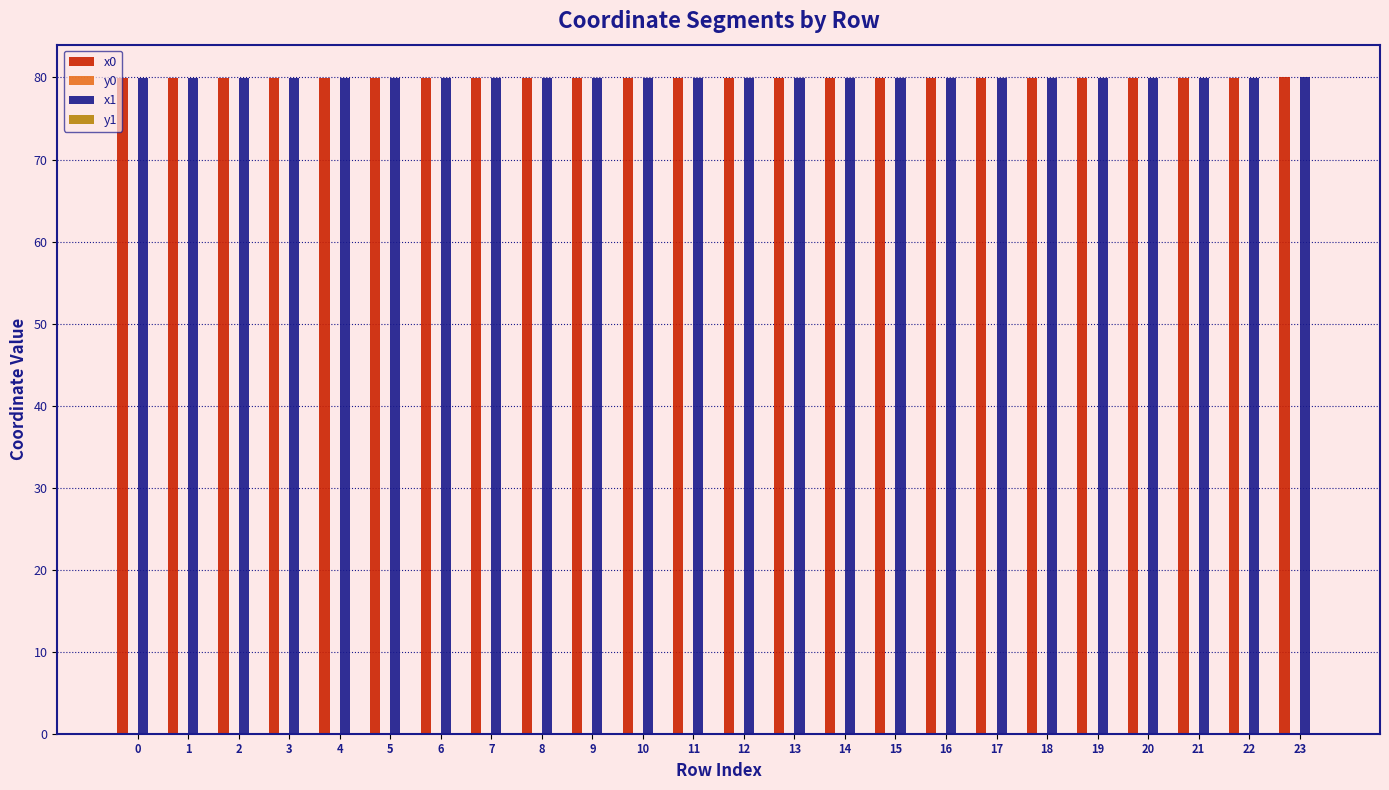

Are the bars grouped side by side (vs. stacked)?

Yes